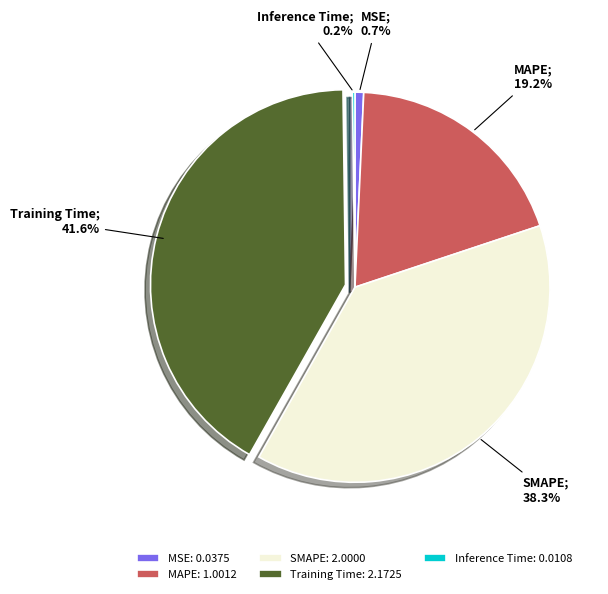

To the nearest percent, what is the combined percentage of SMAPE and Training Time?

80%